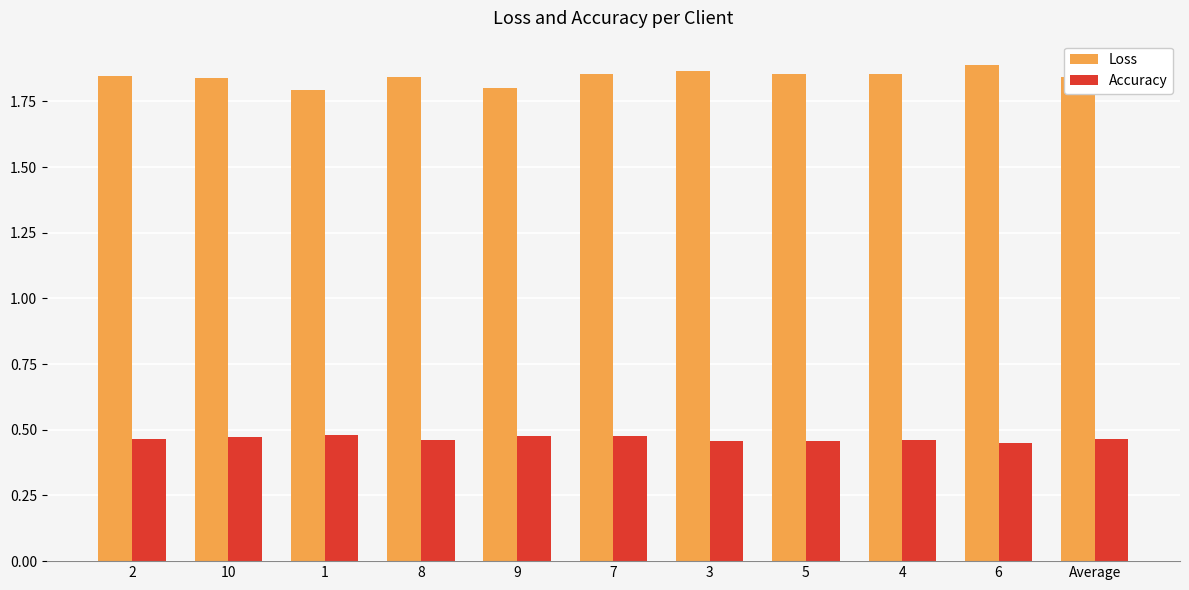

What is the label of the 8th bar from the left?

5